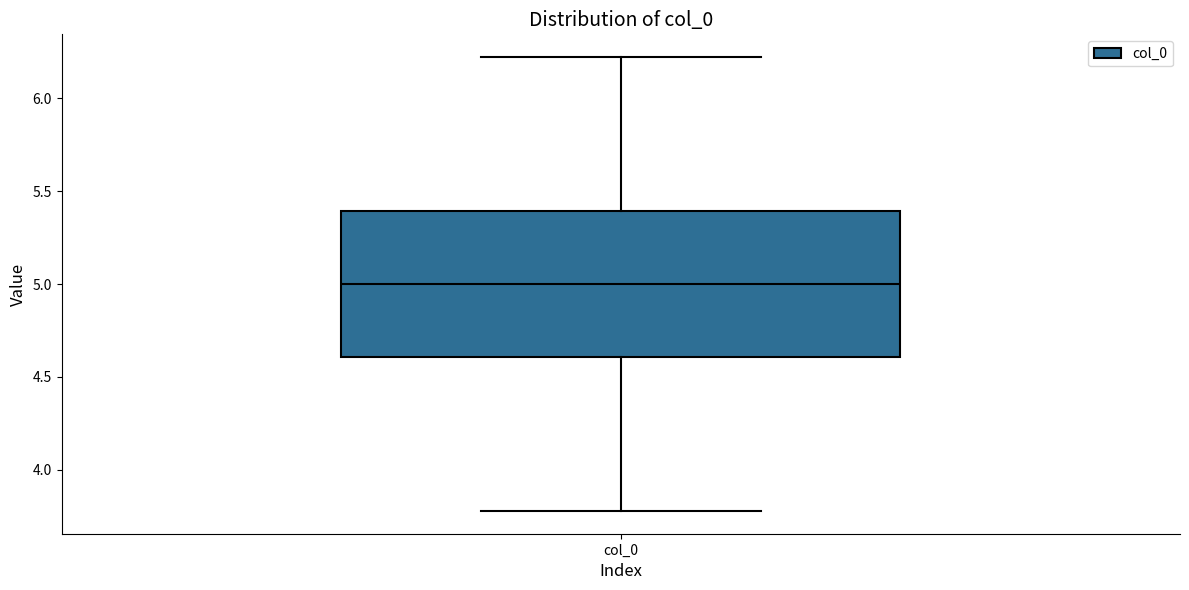

Transcribe this box plot: give where the median line is, the range the box spans, and where the two whiskers end, as read against the y-axis. The values are not printed on the chart, so give them approximately, as read against the axis.

median 5.0, box 4.6 to 5.4, whiskers 3.8 to 6.2